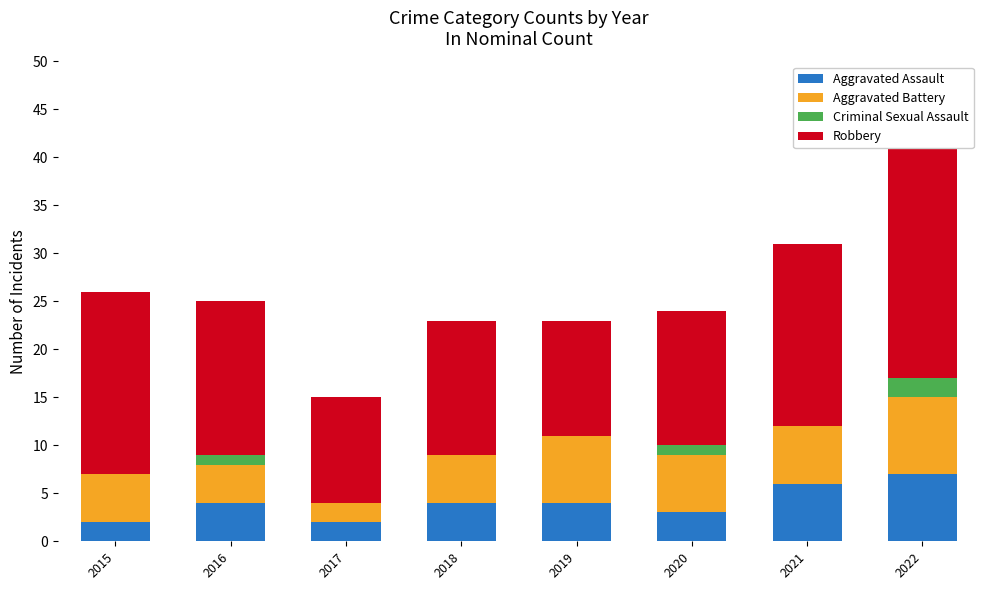

Where does the Aggravated Assault series first go above 4?

2021